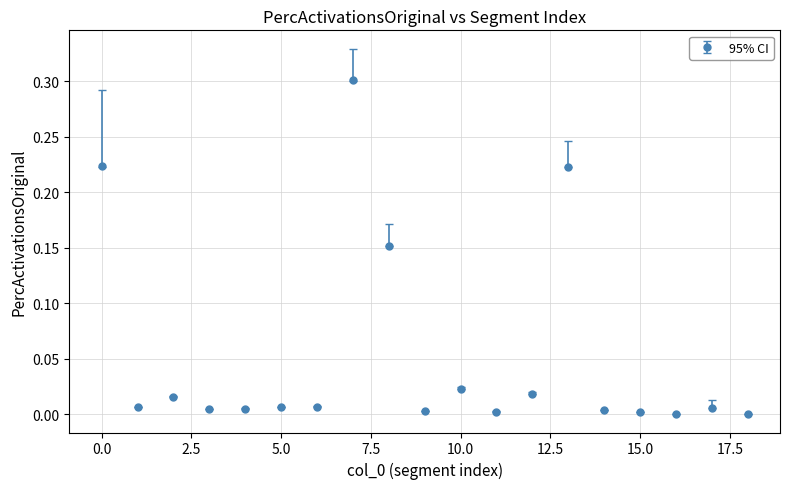

What is the difference between the maximum and minimum values?

0.3